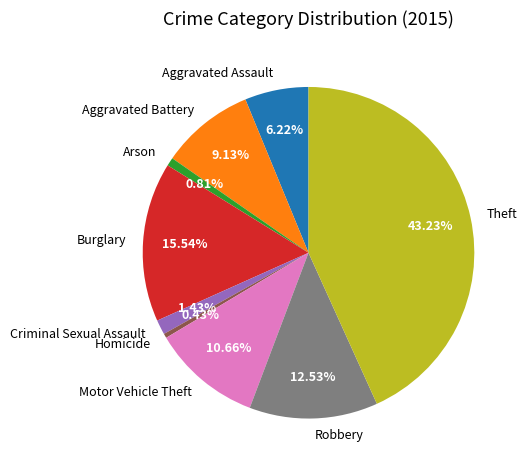

Is it true that Aggravated Assault is 6% of the pie?

True